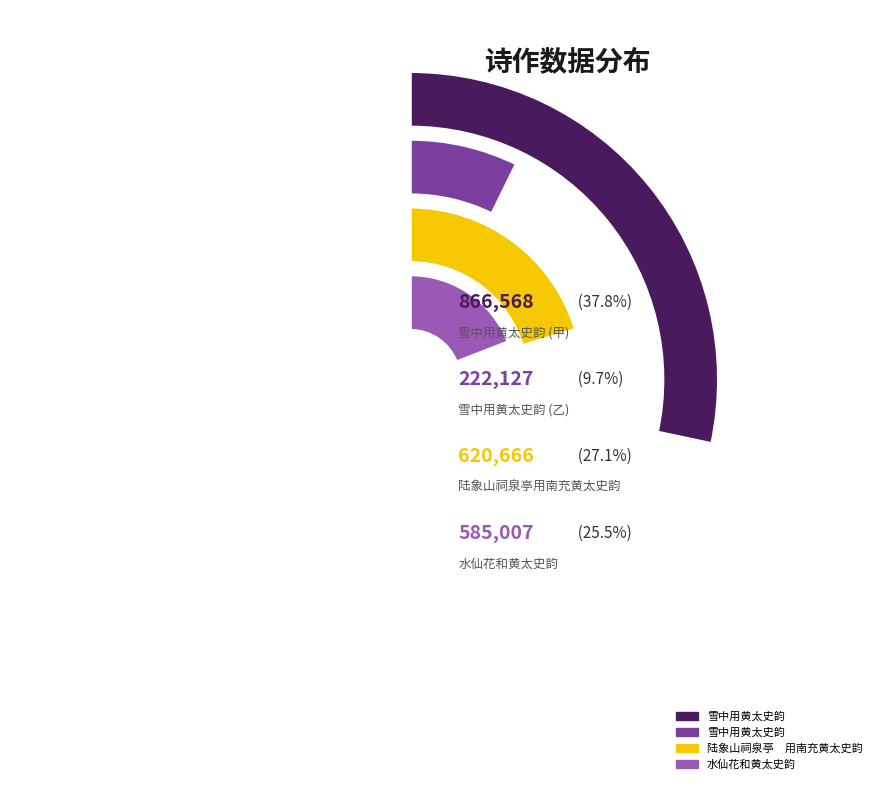

Which has a higher value, 陆象山祠泉亭　用南充黄太史韵 or 水仙花和黄太史韵?

陆象山祠泉亭　用南充黄太史韵